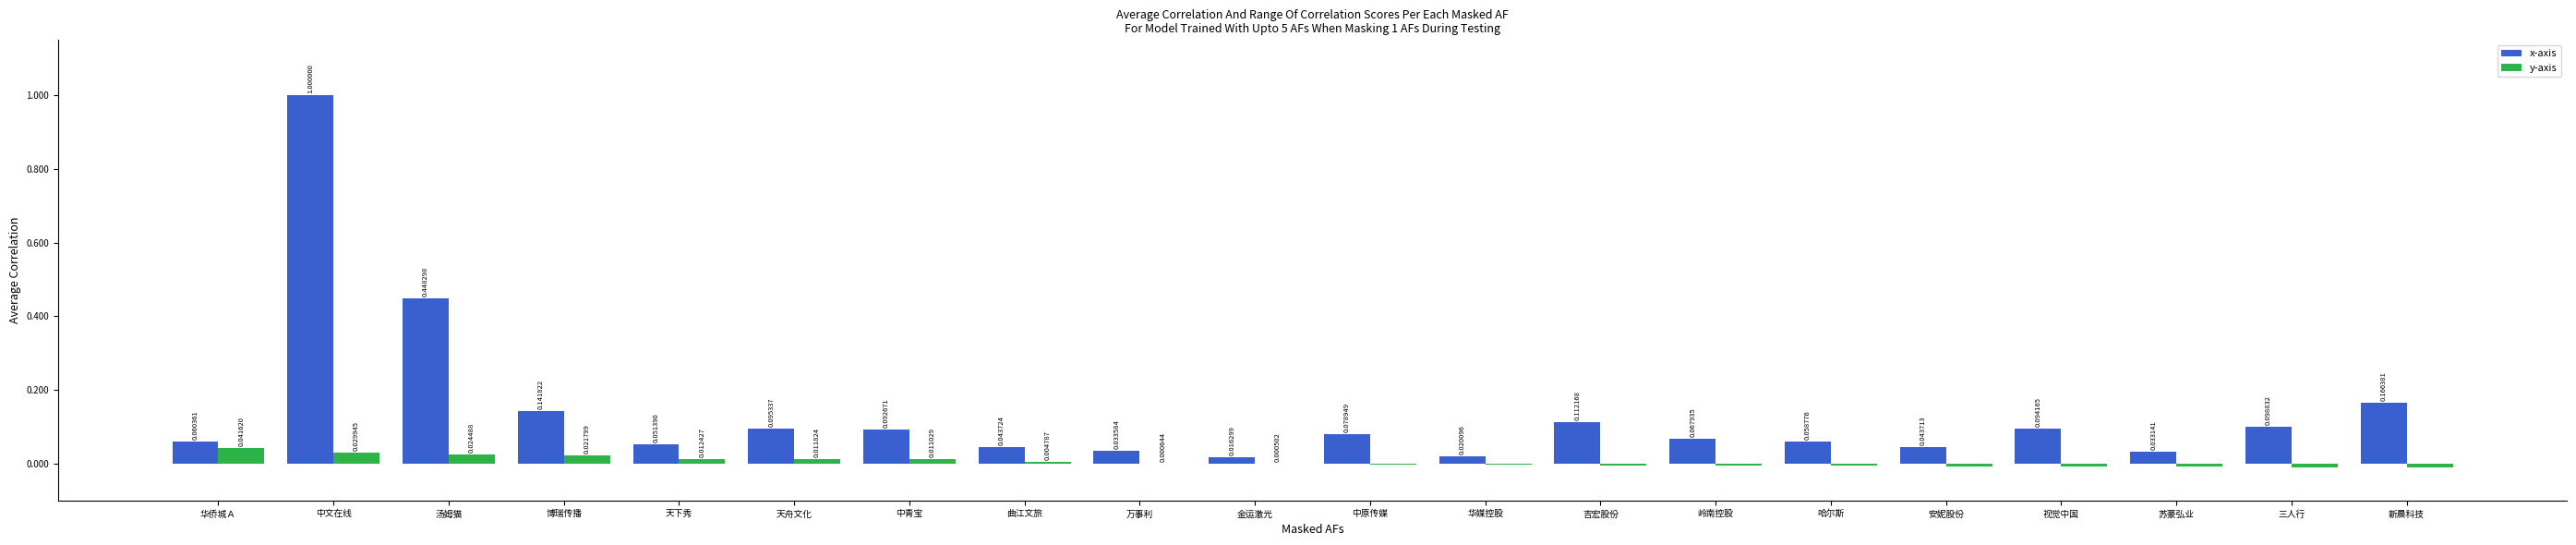

How many distinct data groups are displayed?

2